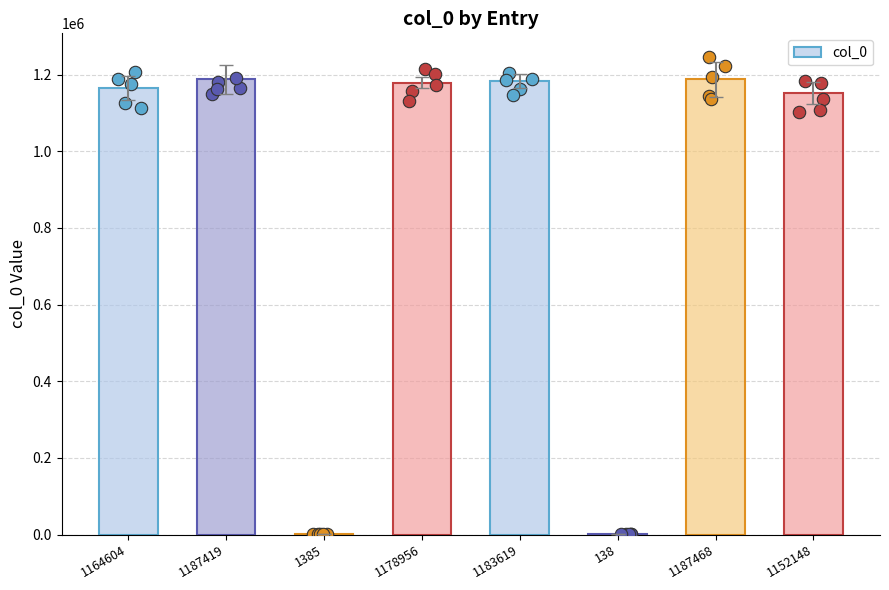

What is the ratio of the value at 1178956 to the value at 1183619?

1.0